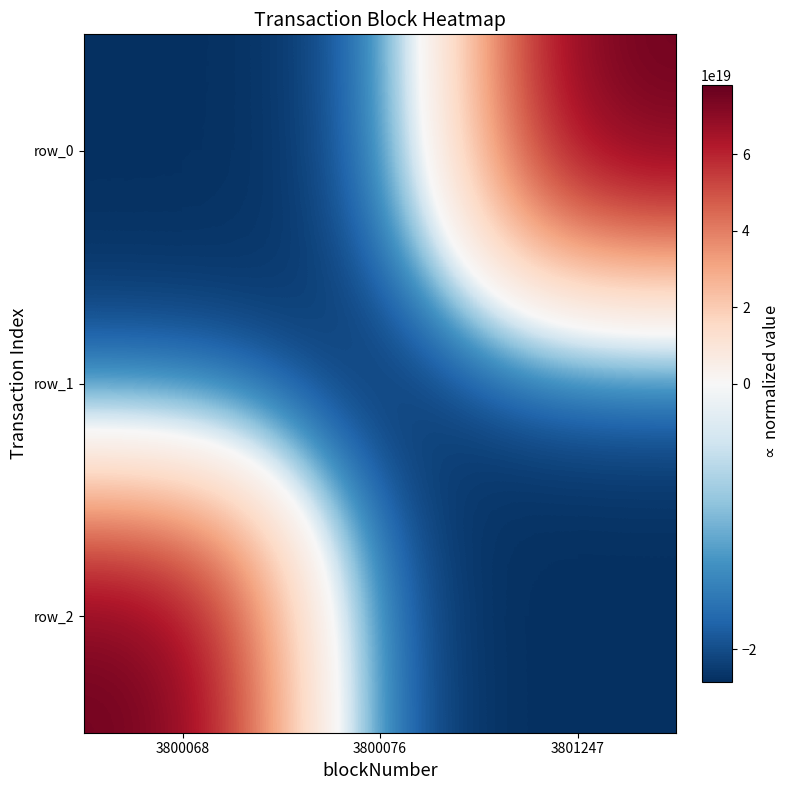

At which label does row_0 reach its minimum?

3800068